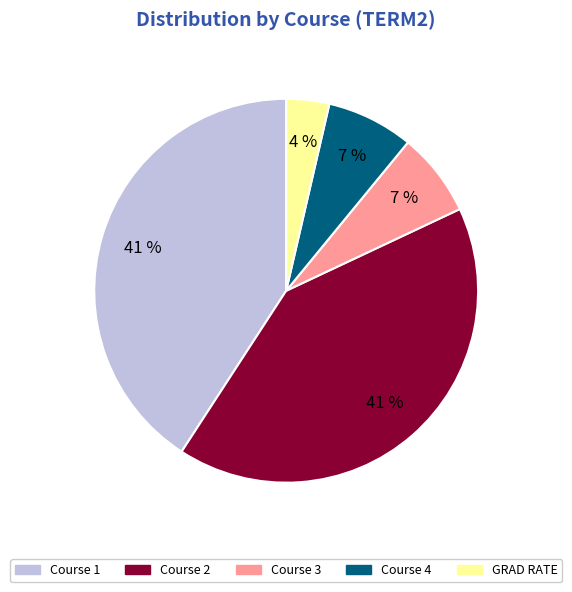

Is Course 3 the majority of the pie?

No